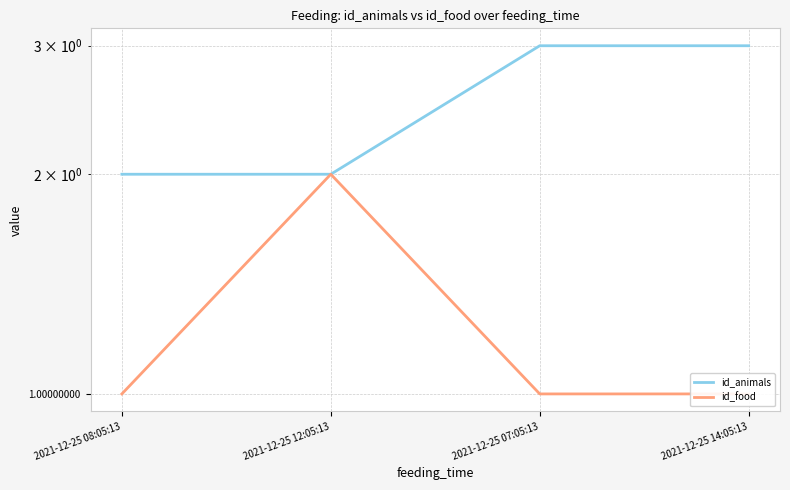

Is it true that id_food equals 4 at 2021-12-25 12:05:13?

False